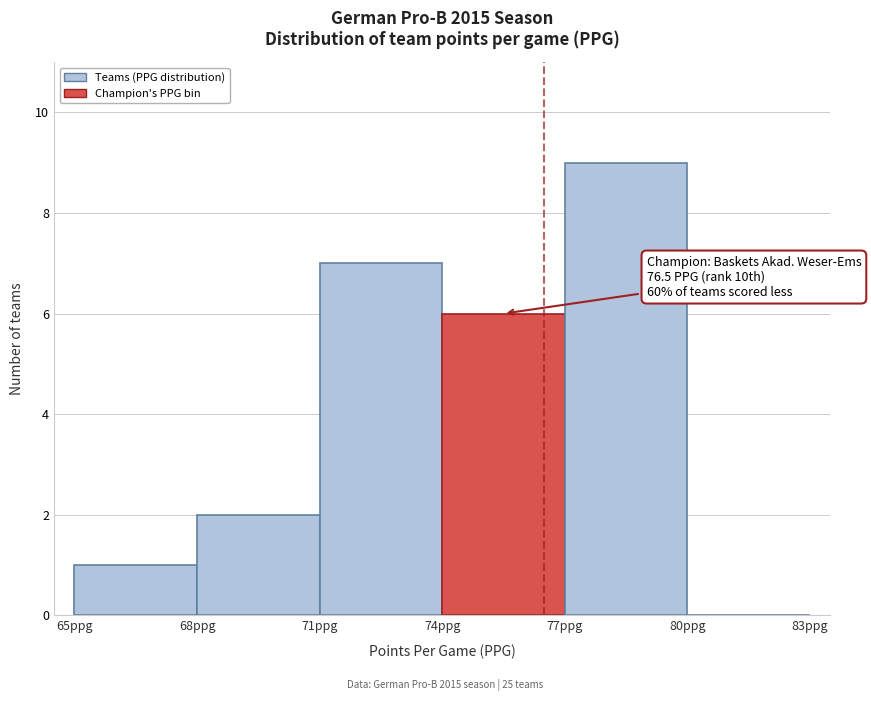

Which range on the x-axis has the tallest bar?

77 to 80